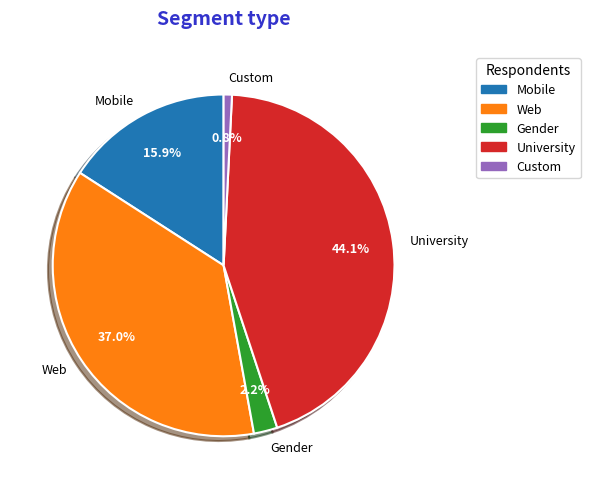

Is there a majority slice in this chart?

No